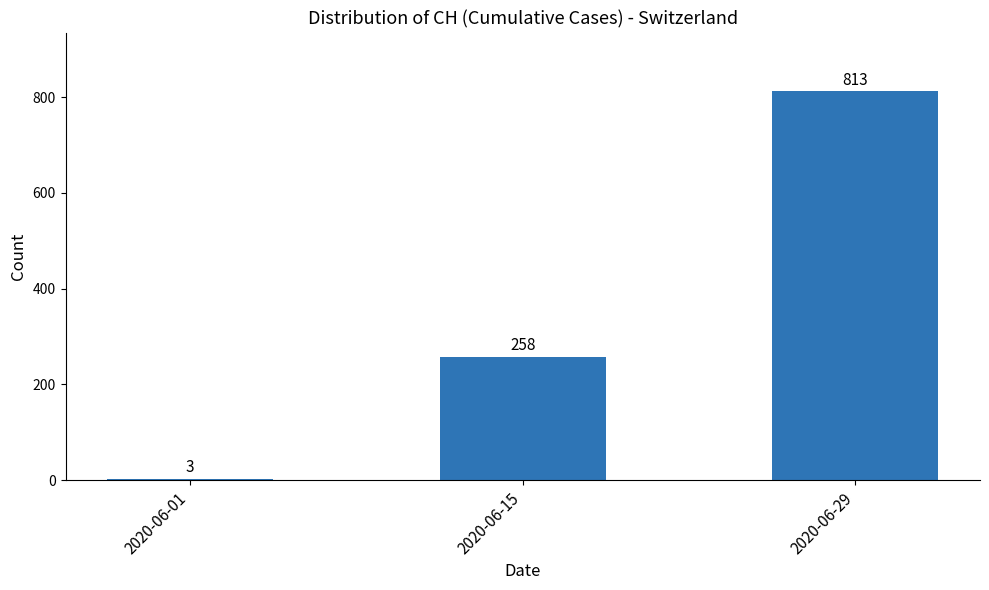

What is the difference between the values at 2020-06-01 and 2020-06-15?

255